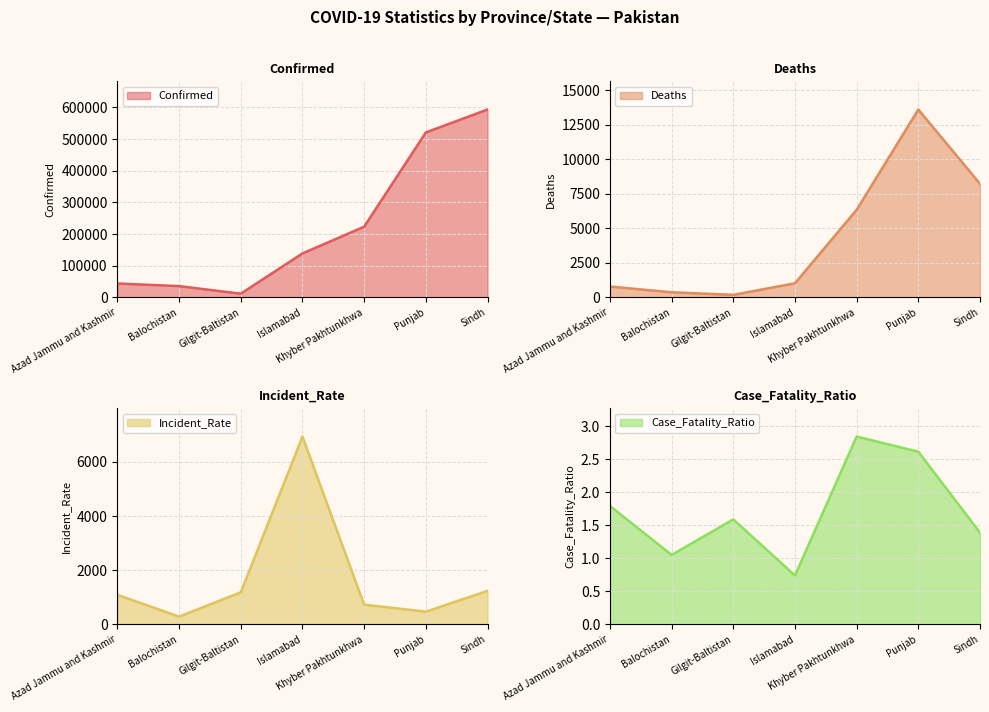

What is the smallest value displayed?

0.7